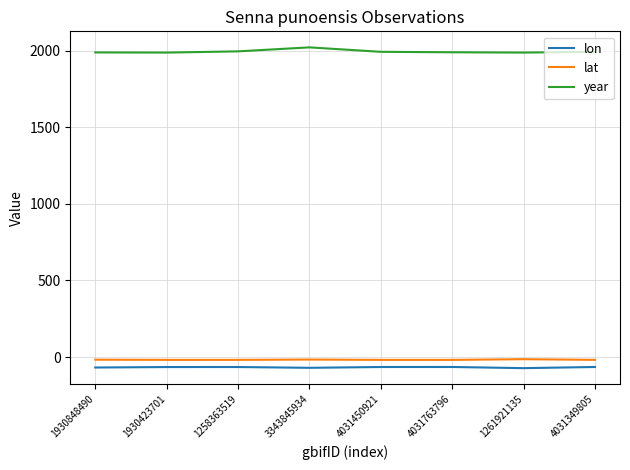

Is it true that lon equals -64.2 at 4031349805?

True